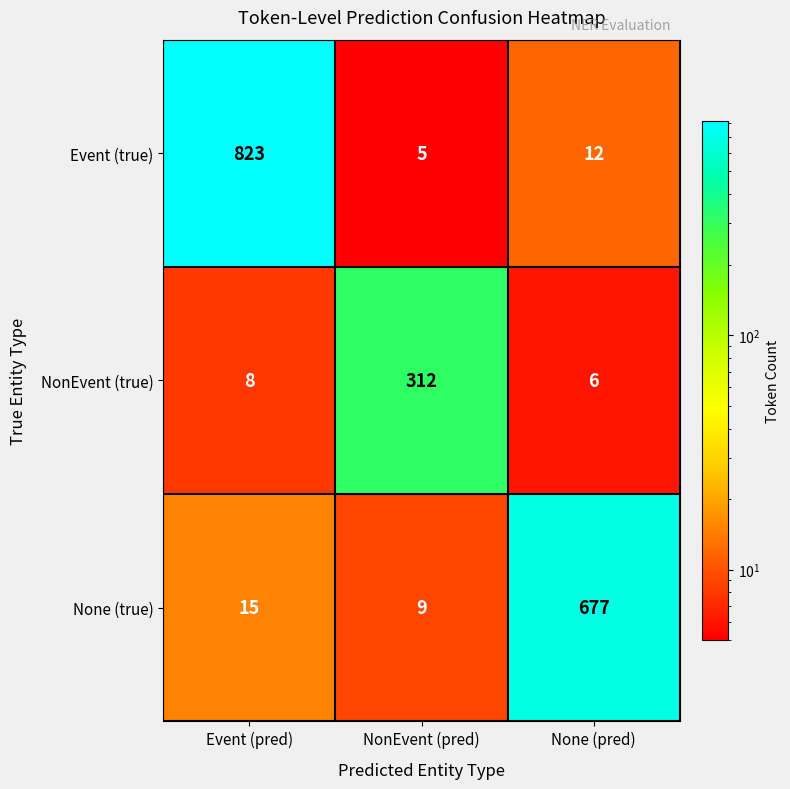

What is the total value across all series at NonEvent (pred)?

326